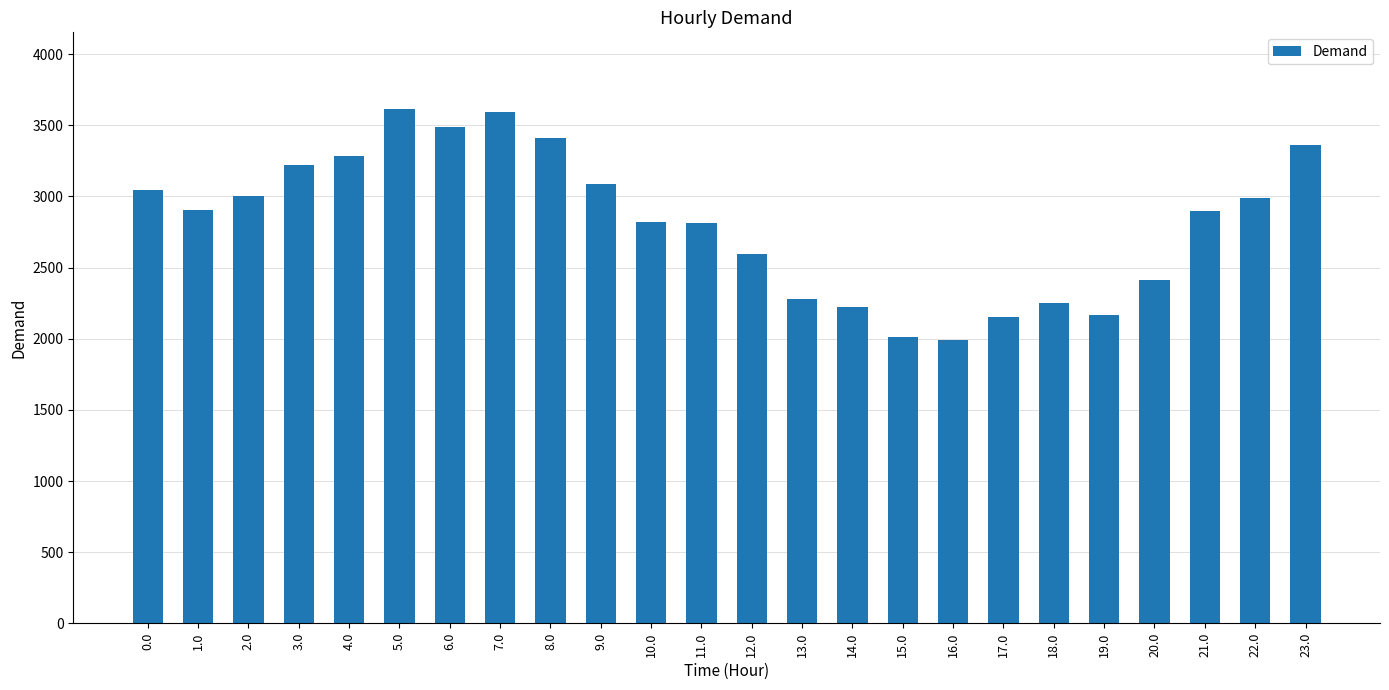

How many bars are there in total?

24